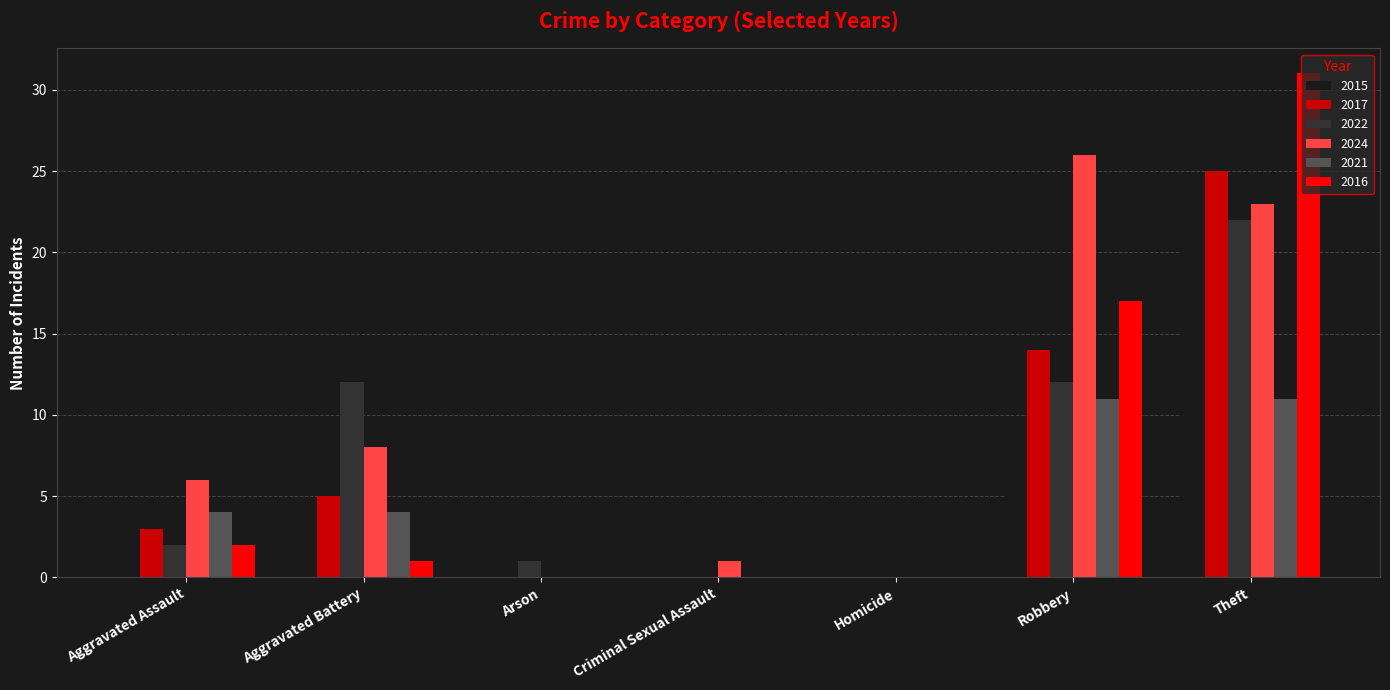

Is it true that 2015 equals 4 at Robbery?

False